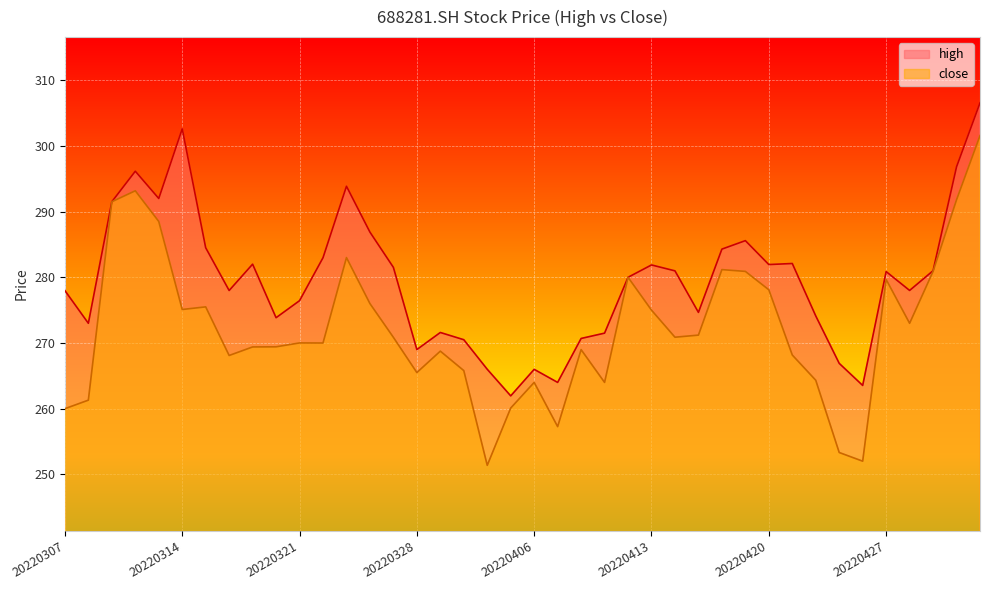

At which label does high reach its minimum?

20220401